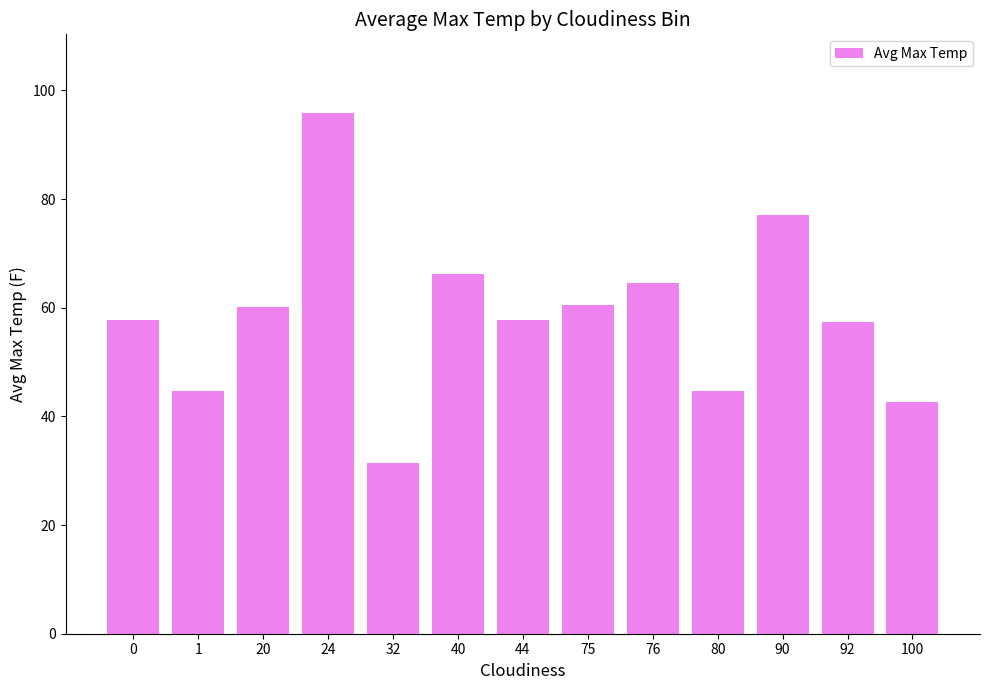

Which category has the lowest value across all series?

32